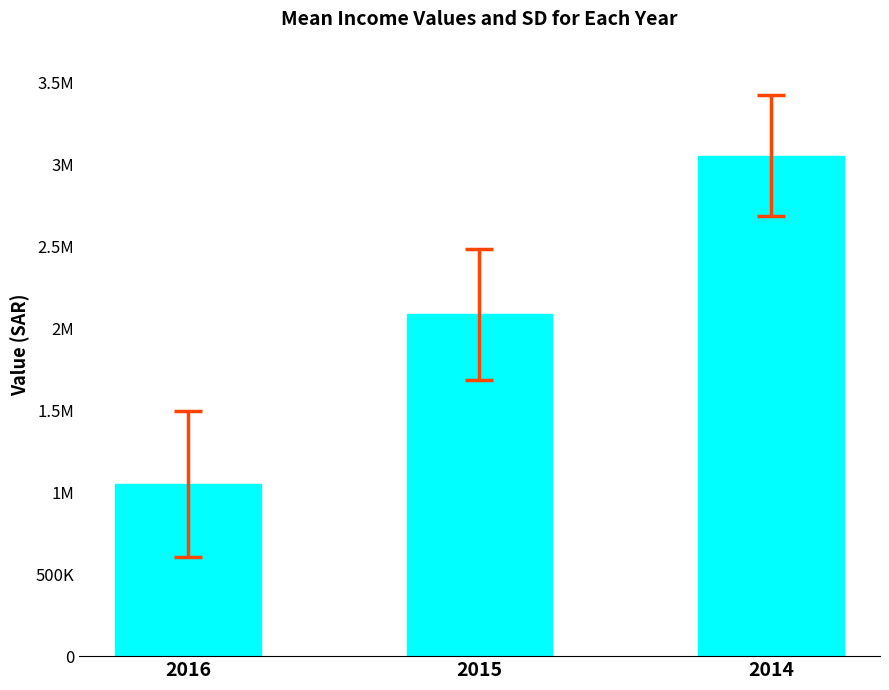

Reading right to left, list all the values displayed in this chart.

3053925	2085052	1049678